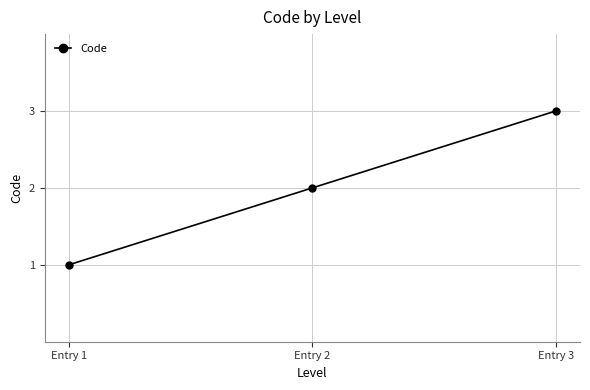

How many lines are shown in the chart?

1